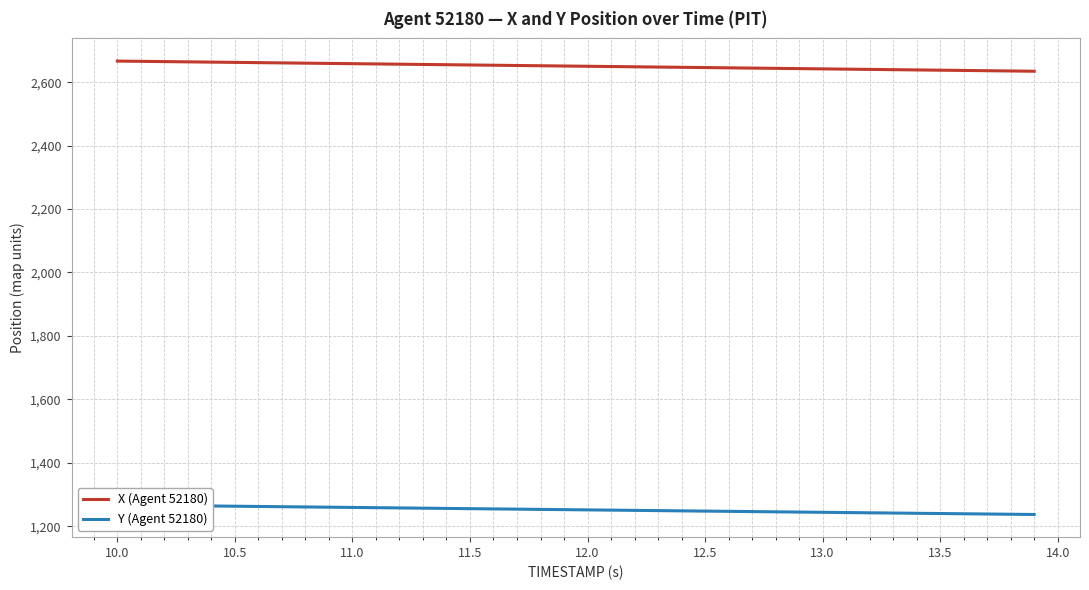

What is the label of the 6th point from the left?

10.5